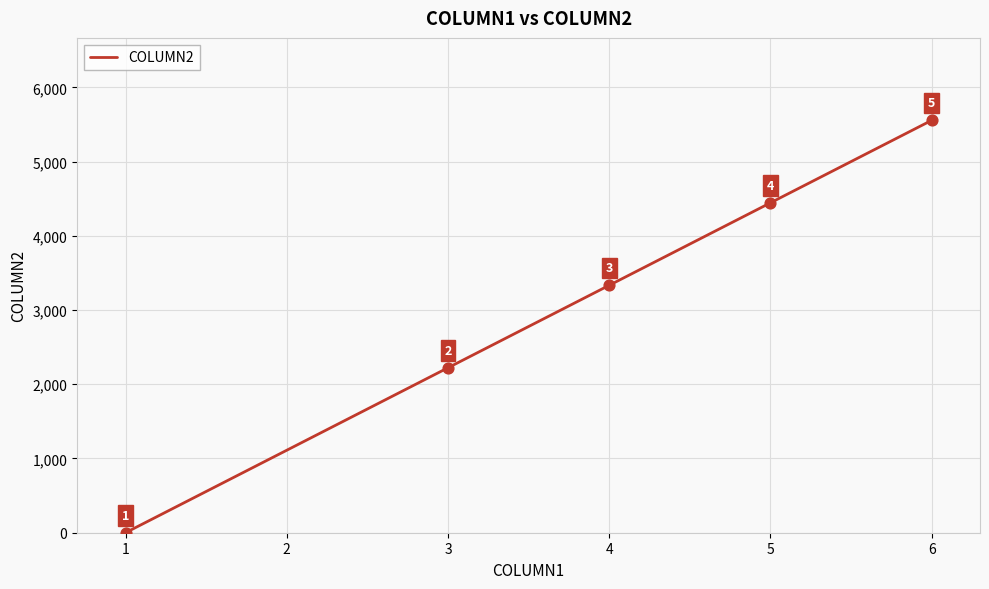

Between 6 and 1, which is larger?

6